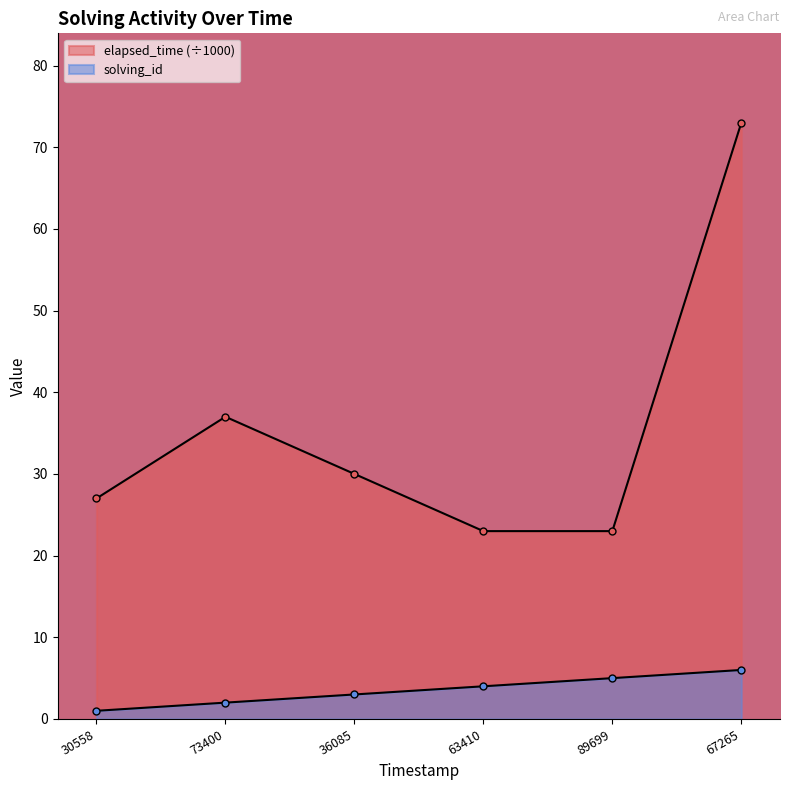

List the series in order of their overall mean, lowest first.

solving_id, elapsed_time